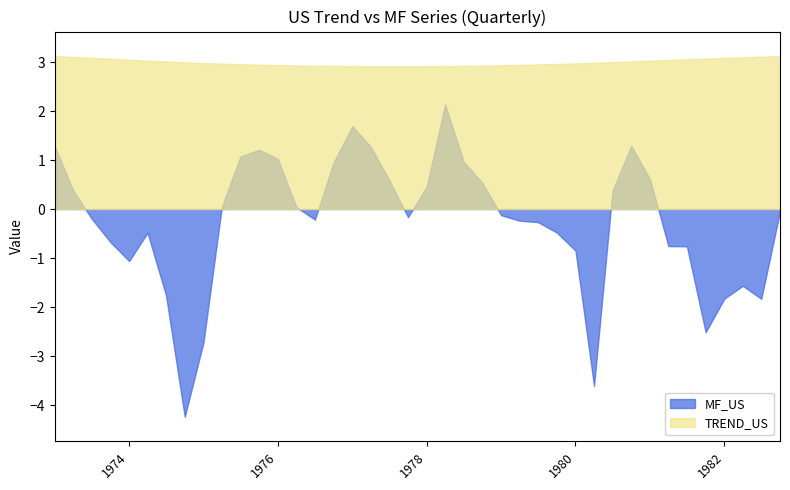

Reading left to right, extract all data points from this chart.

MF_US: 1.3	0.4	-0.2	-0.7	-1.1	-0.5	-1.8	-4.2	-2.7	0.0	1.1	1.2	1.0	0.0	-0.2	1.0	1.7	1.3	0.6	-0.2	0.5	2.1	1.0	0.5	-0.1	-0.2	-0.3	-0.5	-0.8	-3.6	0.4	1.3	0.6	-0.8	-0.8	-2.5	-1.8	-1.6	-1.8	-0.0
TREND_US: 3.1	3.1	3.1	3.1	3.0	3.0	3.0	3.0	3.0	3.0	3.0	2.9	2.9	2.9	2.9	2.9	2.9	2.9	2.9	2.9	2.9	2.9	2.9	2.9	2.9	2.9	3.0	3.0	3.0	3.0	3.0	3.0	3.0	3.0	3.1	3.1	3.1	3.1	3.1	3.1